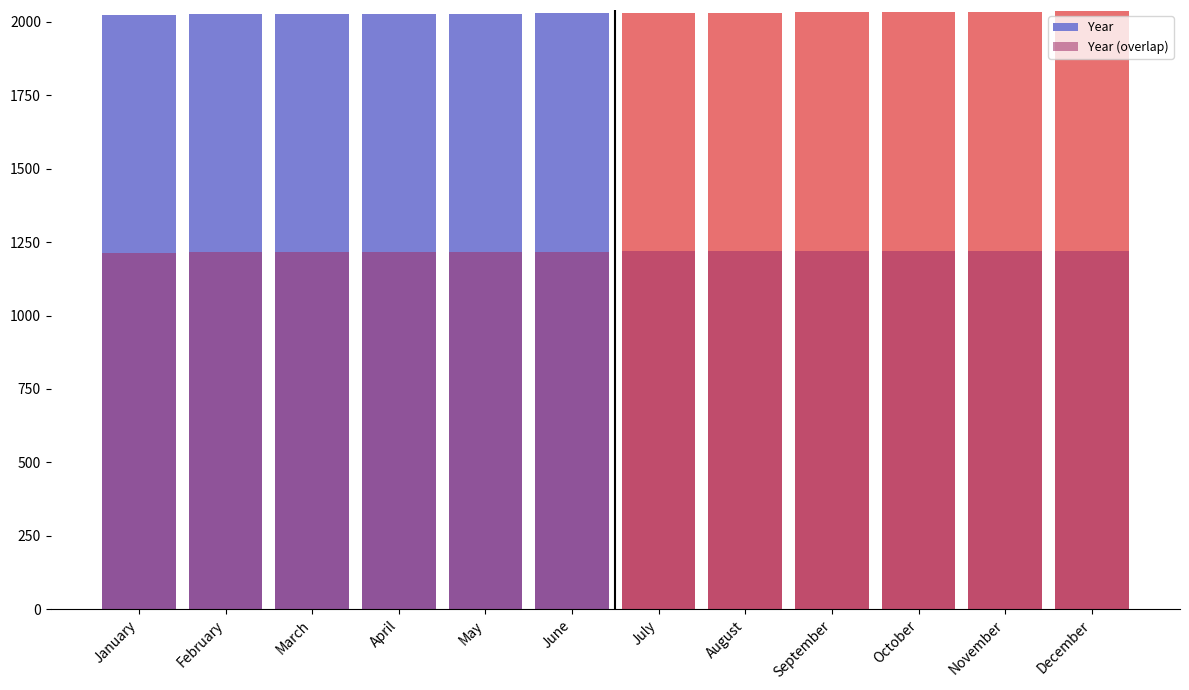

Does the chart contain any negative values?

No